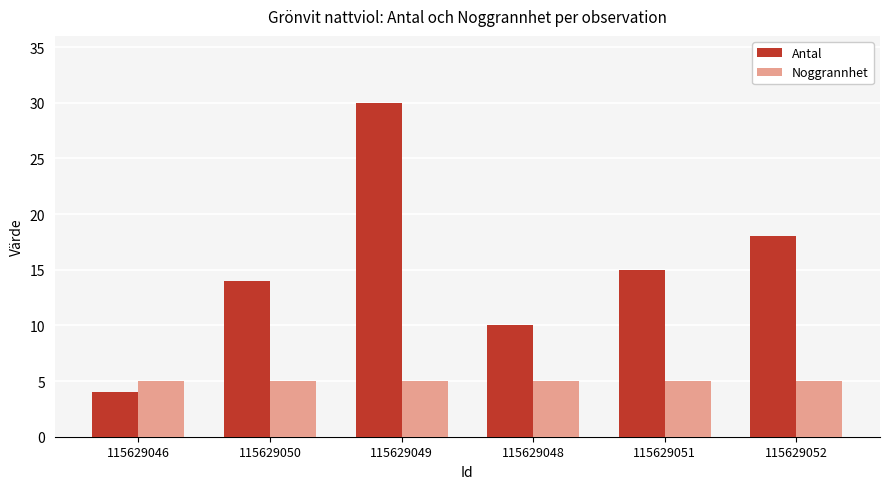

What is the label of the 1st bar from the right?

115629052